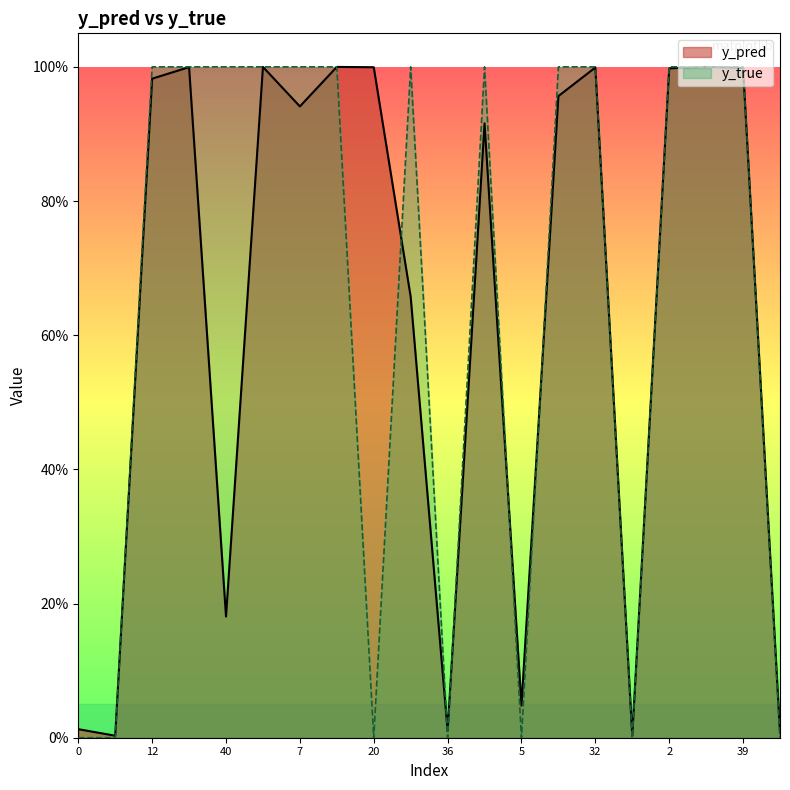

Rank the series by their average value, from lowest to highest.

y_pred, y_true